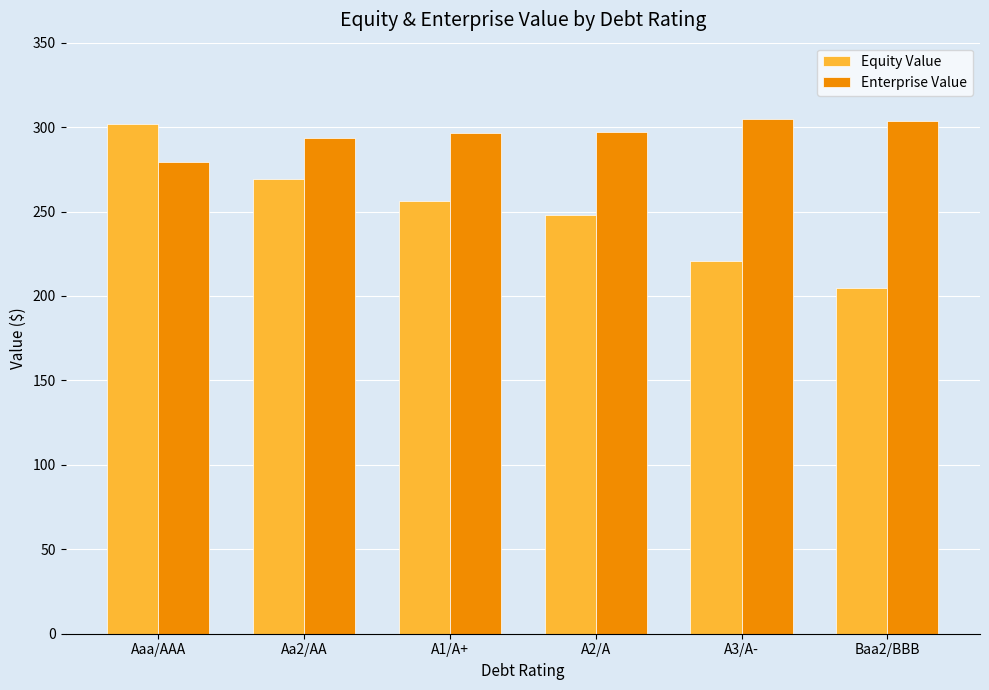

Rank the series at Aa2/AA from lowest to highest value.

Equity Value, Enterprise Value